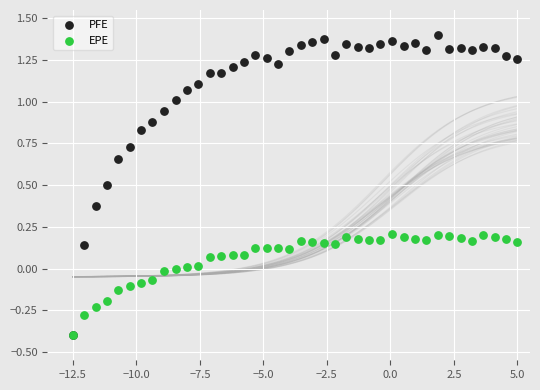

What are all the series names shown in the legend?

PFE, EPE